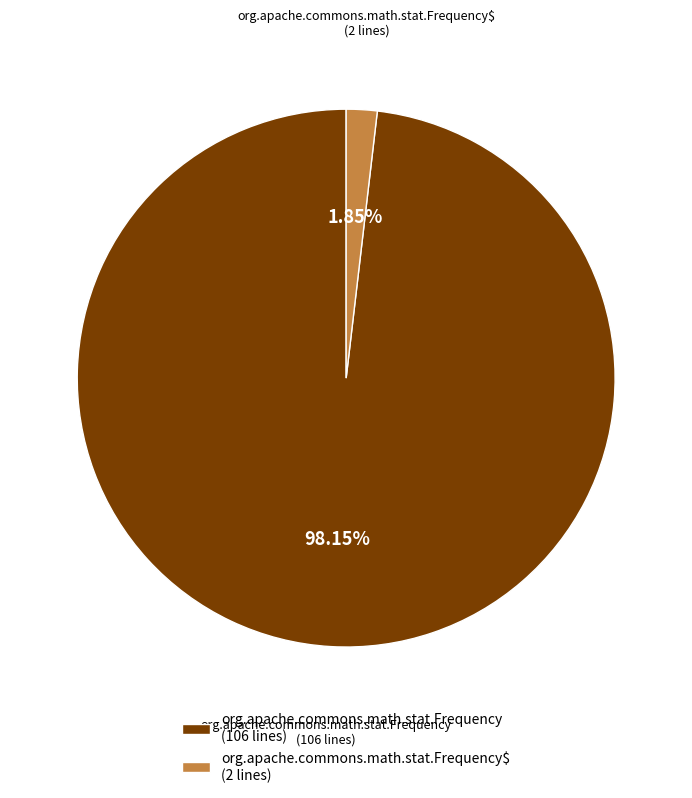

Count the number of slices in the pie.

2